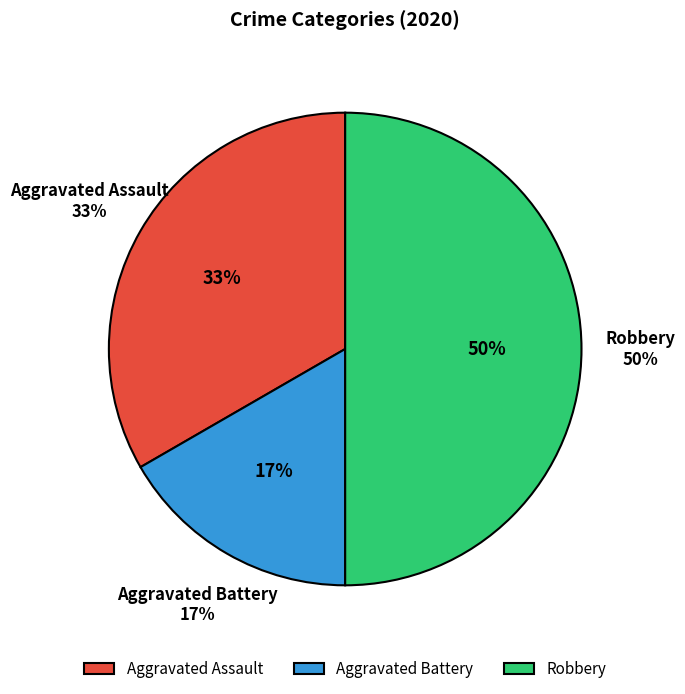

Combined, what portion of the pie is Aggravated Assault and Aggravated Battery?

50.0%